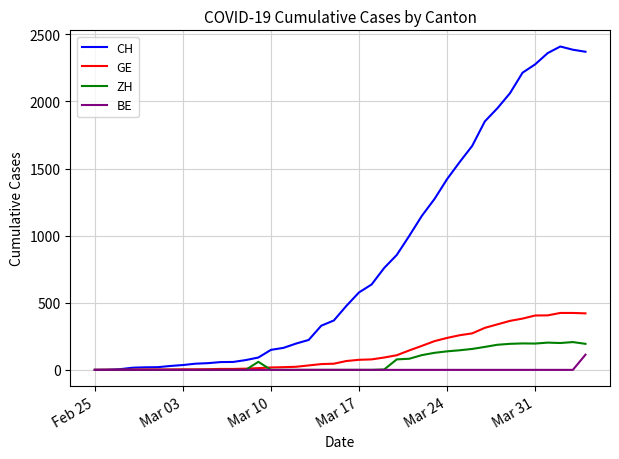

Which series has the largest total across all categories?

CH